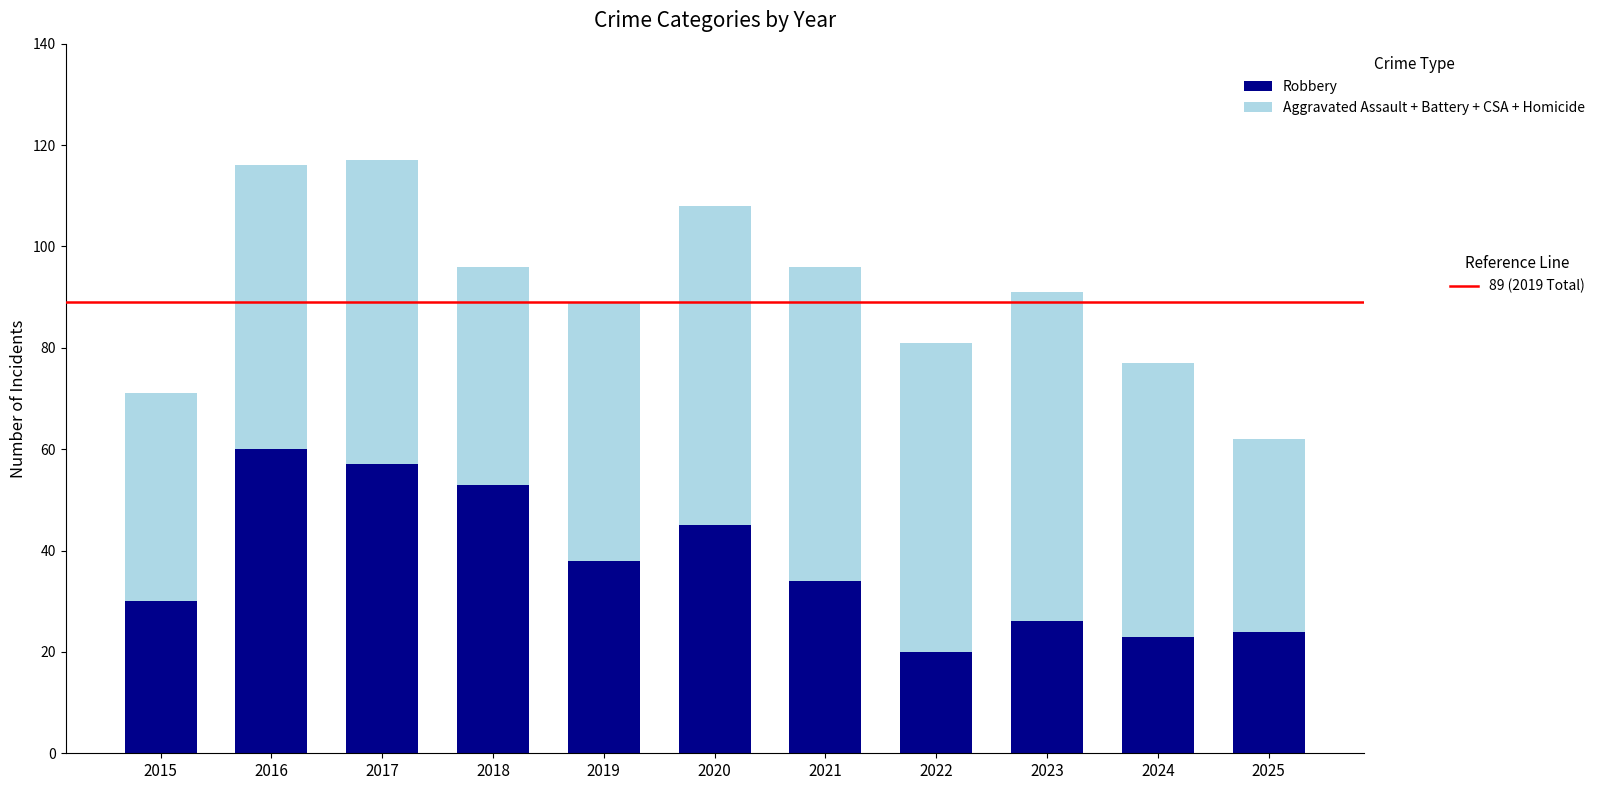

What is the total value across all series at 2015?

71